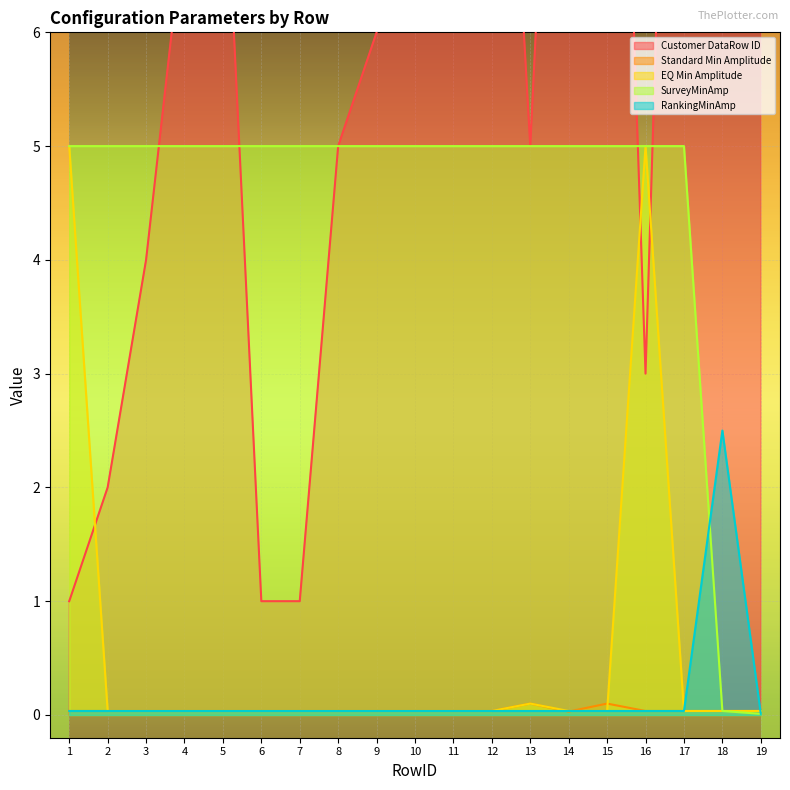

Which series has the largest total across all categories?

Customer DataRow ID